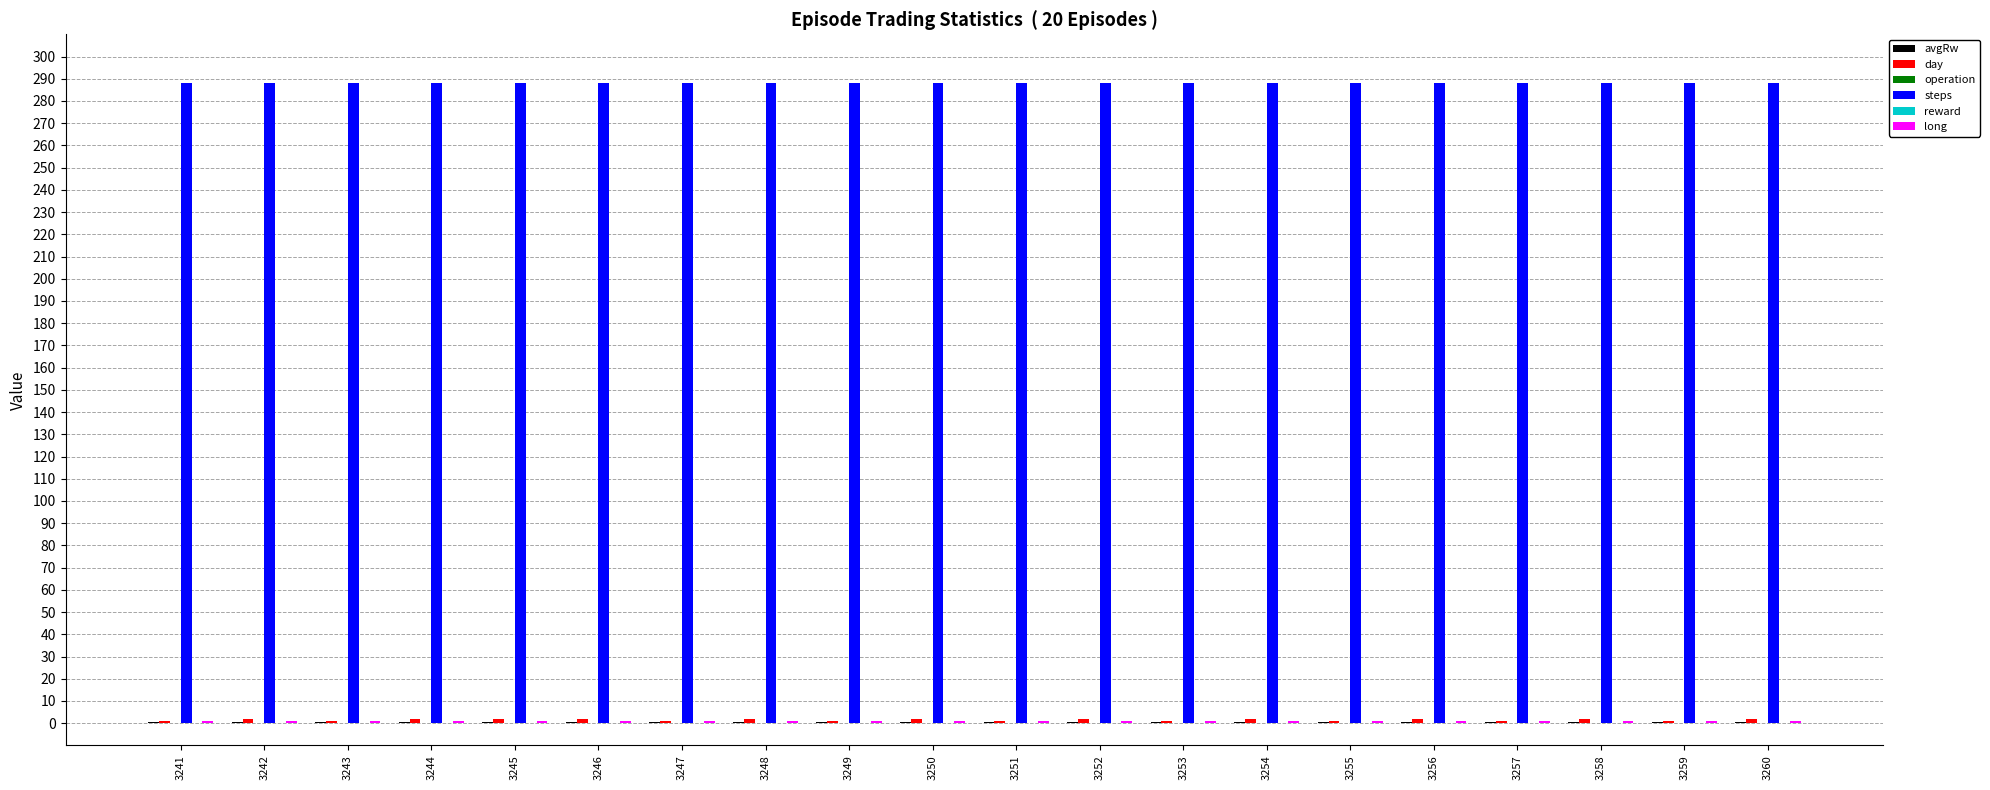

Reading right to left, what are all the values shown in this chart?

avgRw: 3260=0.6	3259=0.6	3258=0.6	3257=0.6	3256=0.6	3255=0.6	3254=0.6	3253=0.6	3252=0.6	3251=0.6	3250=0.6	3249=0.6	3248=0.6	3247=0.6	3246=0.6	3245=0.6	3244=0.6	3243=0.6	3242=0.6	3241=0.6
day: 3260=2.0	3259=1.0	3258=2.0	3257=1.0	3256=2.0	3255=1.0	3254=2.0	3253=1.0	3252=2.0	3251=1.0	3250=2.0	3249=1.0	3248=2.0	3247=1.0	3246=2.0	3245=2.0	3244=2.0	3243=1.0	3242=2.0	3241=1.0
operation: 3260=0.0	3259=0.0	3258=0.0	3257=0.0	3256=0.0	3255=0.0	3254=0.0	3253=0.0	3252=0.0	3251=0.0	3250=0.0	3249=0.0	3248=0.0	3247=0.0	3246=0.0	3245=0.0	3244=0.0	3243=0.0	3242=0.0	3241=0.0
steps: 3260=288.0	3259=288.0	3258=288.0	3257=288.0	3256=288.0	3255=288.0	3254=288.0	3253=288.0	3252=288.0	3251=288.0	3250=288.0	3249=288.0	3248=288.0	3247=288.0	3246=288.0	3245=288.0	3244=288.0	3243=288.0	3242=288.0	3241=288.0
reward: 3260=0.0	3259=0.0	3258=0.0	3257=0.0	3256=0.0	3255=0.0	3254=0.0	3253=0.0	3252=0.0	3251=0.0	3250=0.0	3249=0.0	3248=0.0	3247=0.0	3246=0.0	3245=0.0	3244=0.0	3243=0.0	3242=0.0	3241=0.0
long: 3260=1.0	3259=1.0	3258=1.0	3257=1.0	3256=1.0	3255=1.0	3254=1.0	3253=1.0	3252=1.0	3251=1.0	3250=1.0	3249=1.0	3248=1.0	3247=1.0	3246=1.0	3245=1.0	3244=1.0	3243=1.0	3242=1.0	3241=1.0